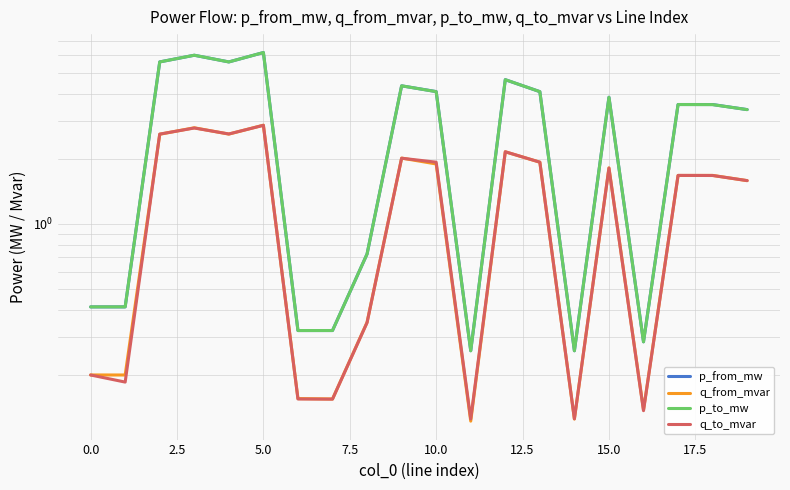

Which series has the widest spread of values?

p_to_mw